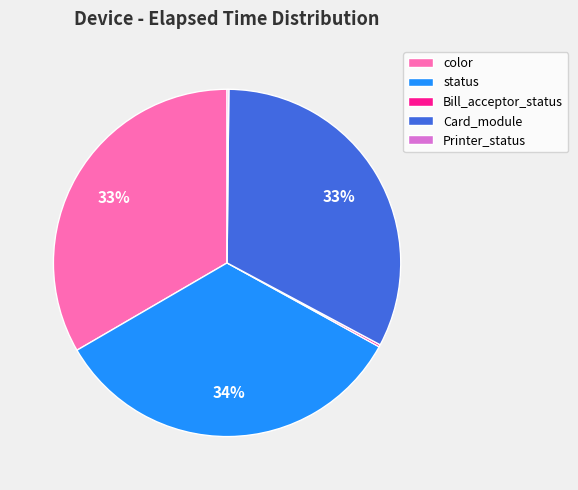

What percentage is the Card_module slice, to the nearest percent?

33%